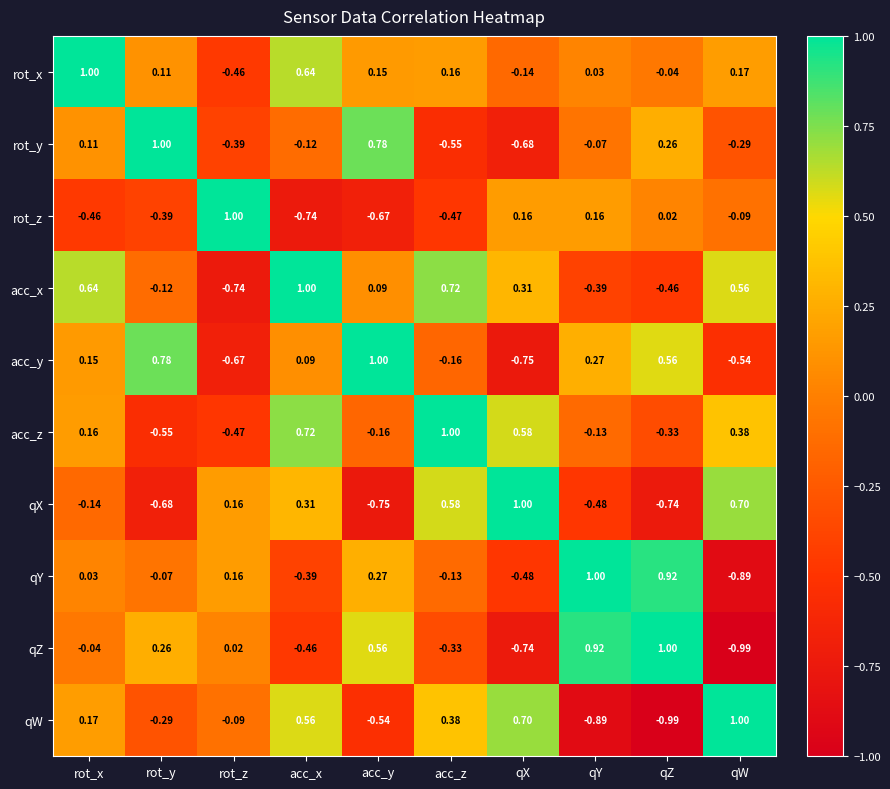

Which series changed the most between rot_y and acc_y?

acc_z